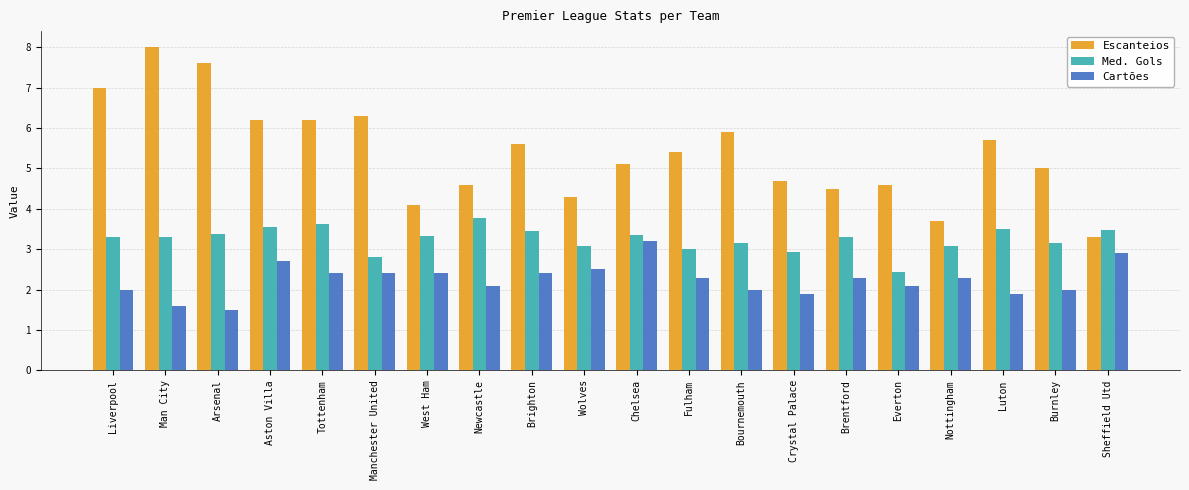

The value of Escanteios at Burnley is 7.2. True or false?

False